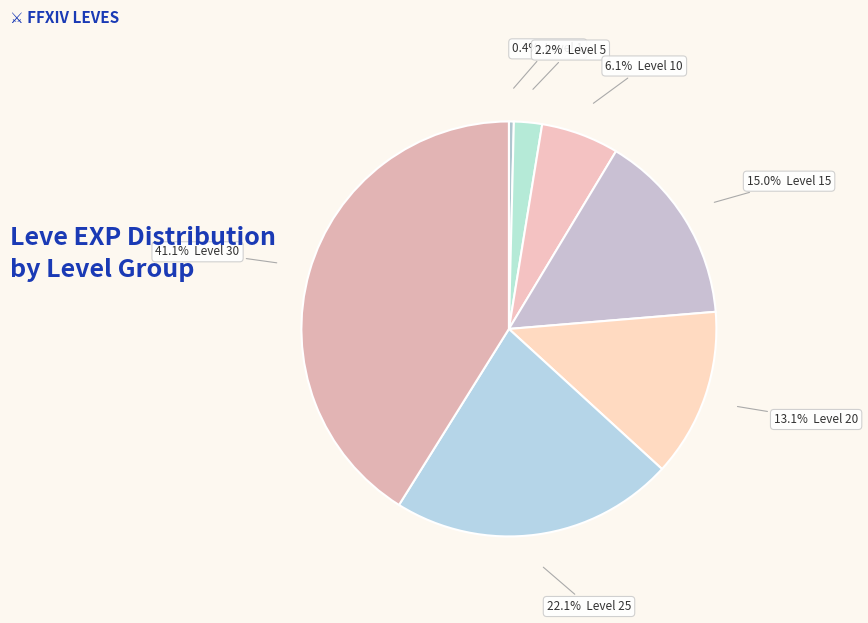

Count the number of slices in the pie.

7